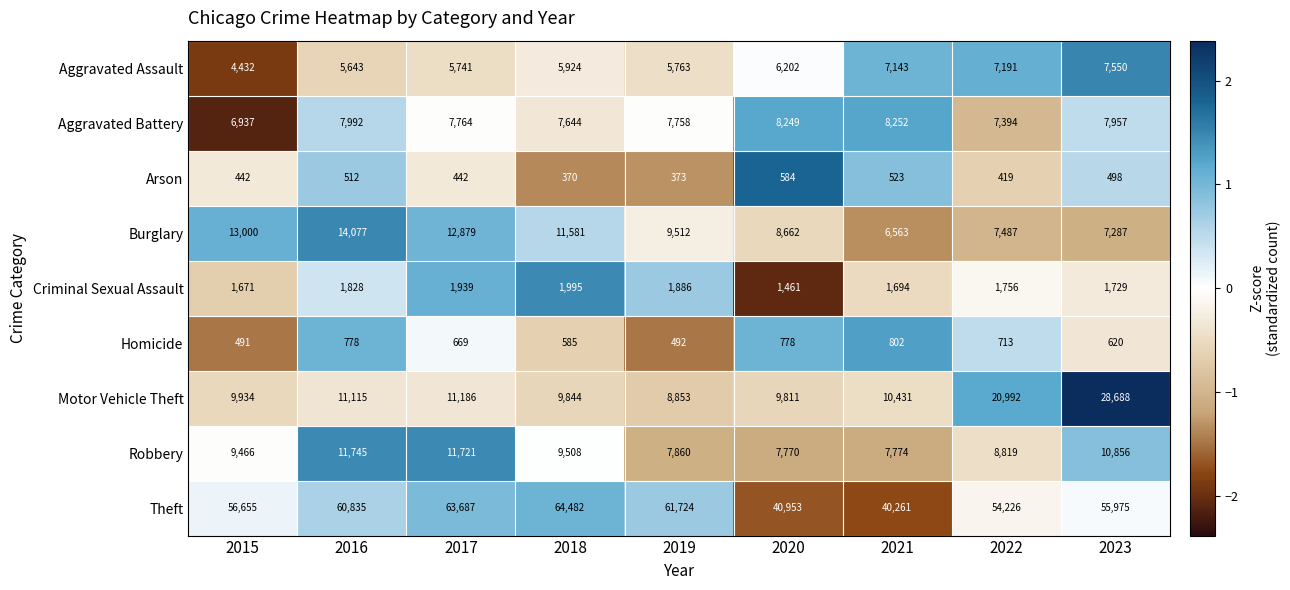

Is it true that Arson equals 191 at 2022?

False